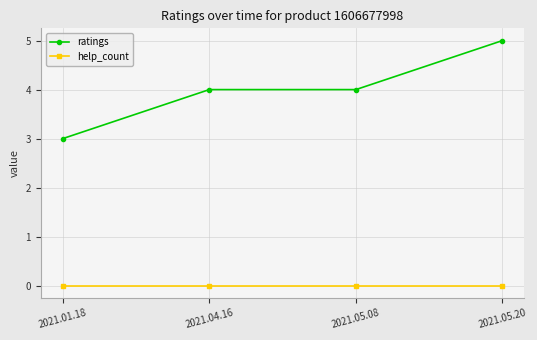

True or false: help_count and ratings cross at least once.

False